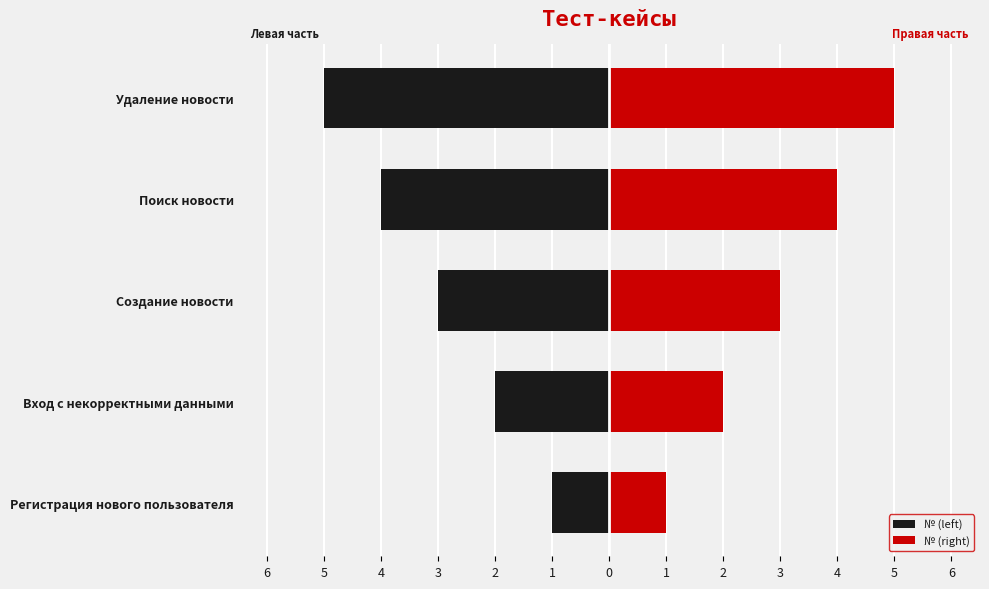

What is the difference between the maximum and minimum values in the № (right) series?

4